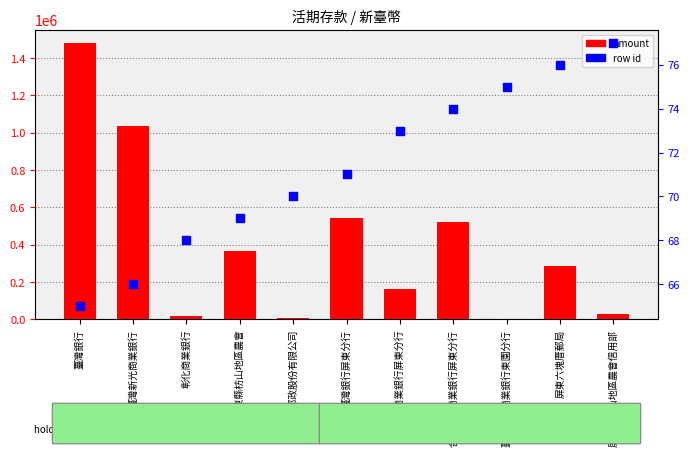

At how many categories does at least one series exceed 167186?

6